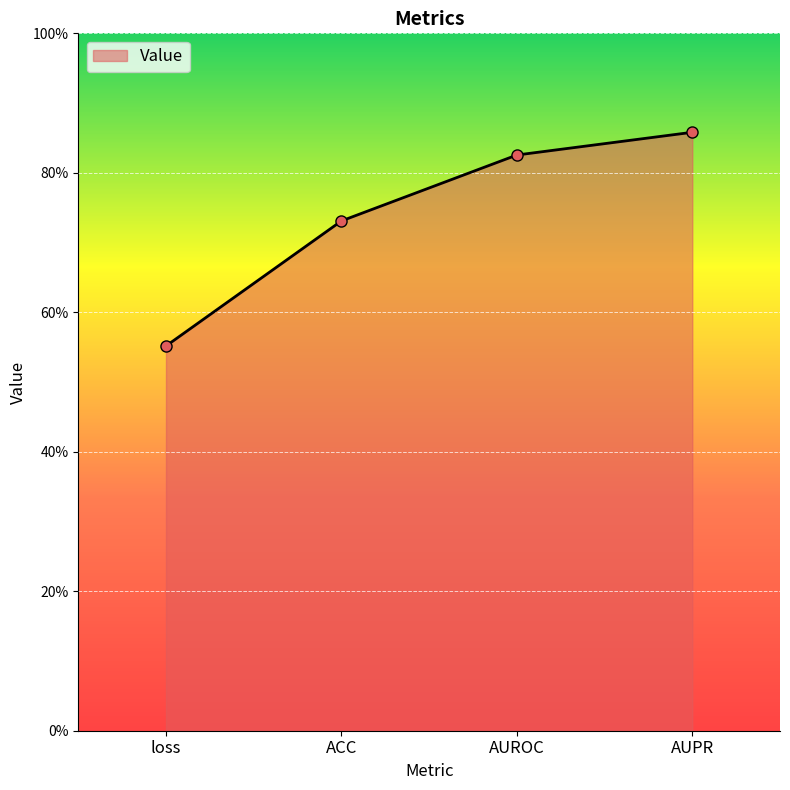

Which has a higher value, AUPR or loss?

AUPR